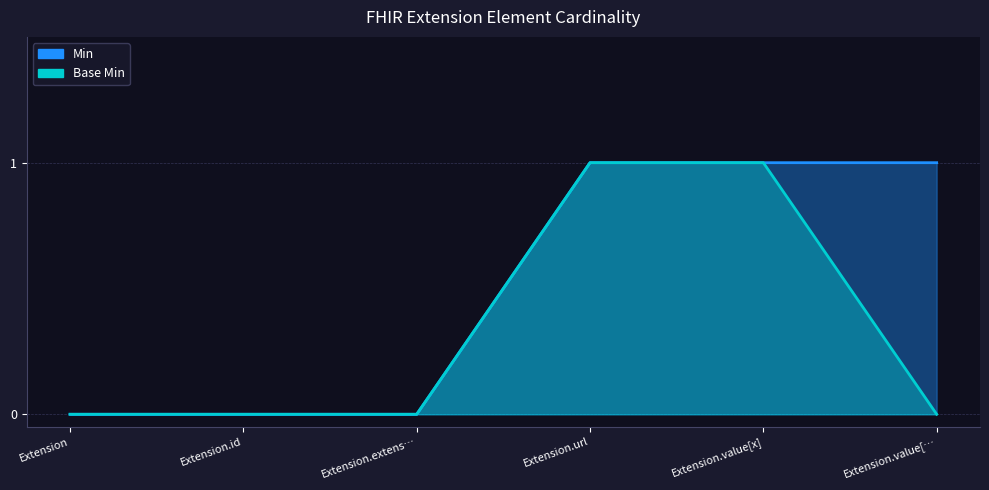

True or false: Min has a value of 0 at Extension.

True